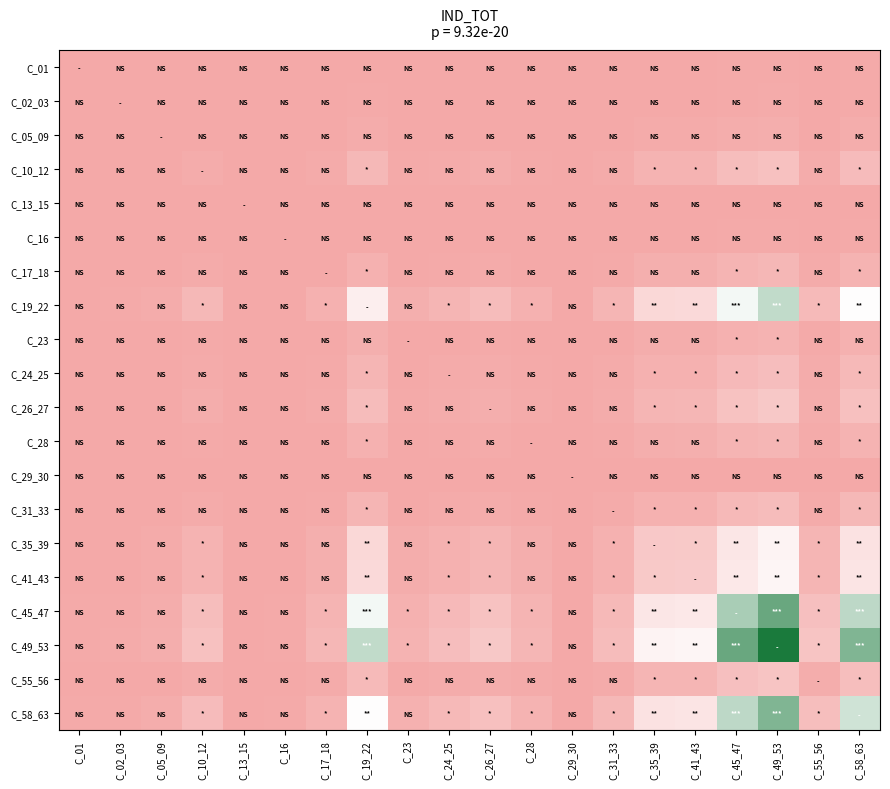

How many data points does each series have?

20